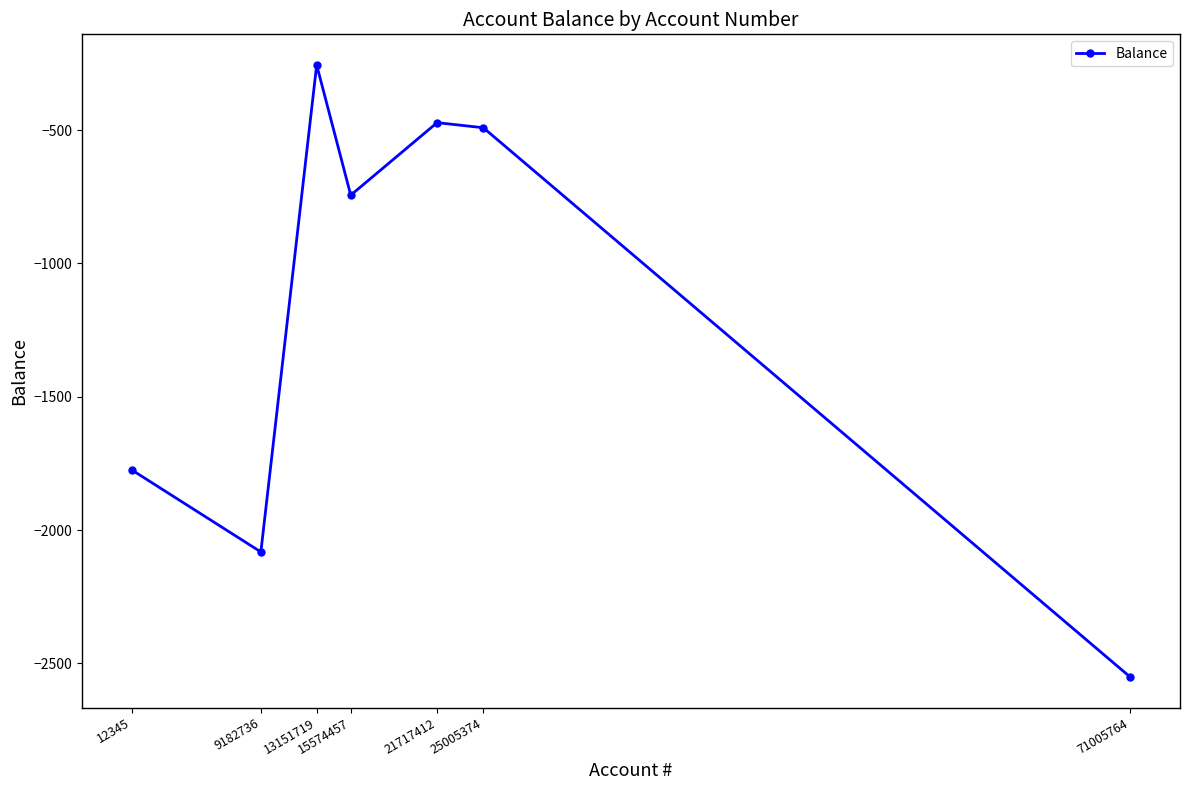

How many interior local valleys (lower than both neighbors) does the data have?

2